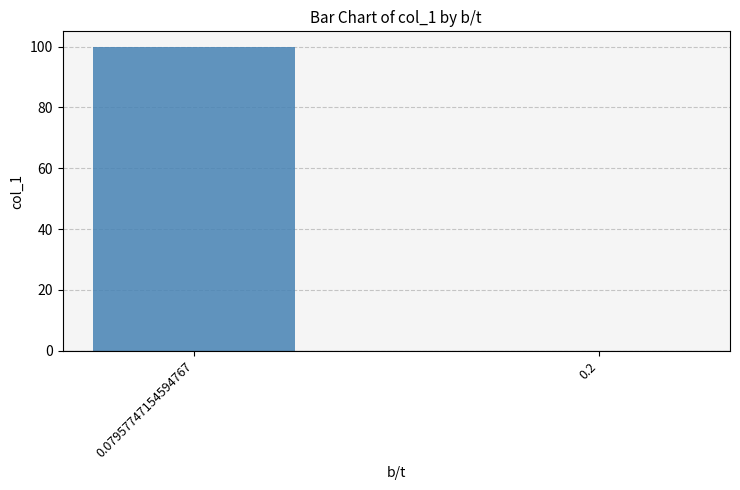

What is the change in value from 0.07957747154594767 to 0.2?

-100